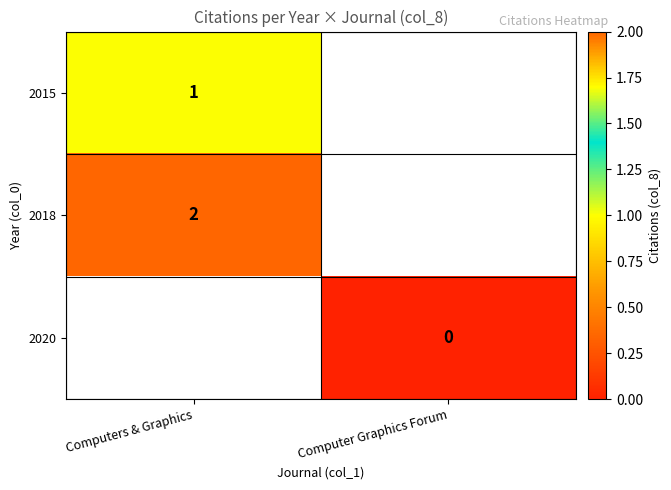

Is it true that 2018 equals 3 at Computers & Graphics?

False